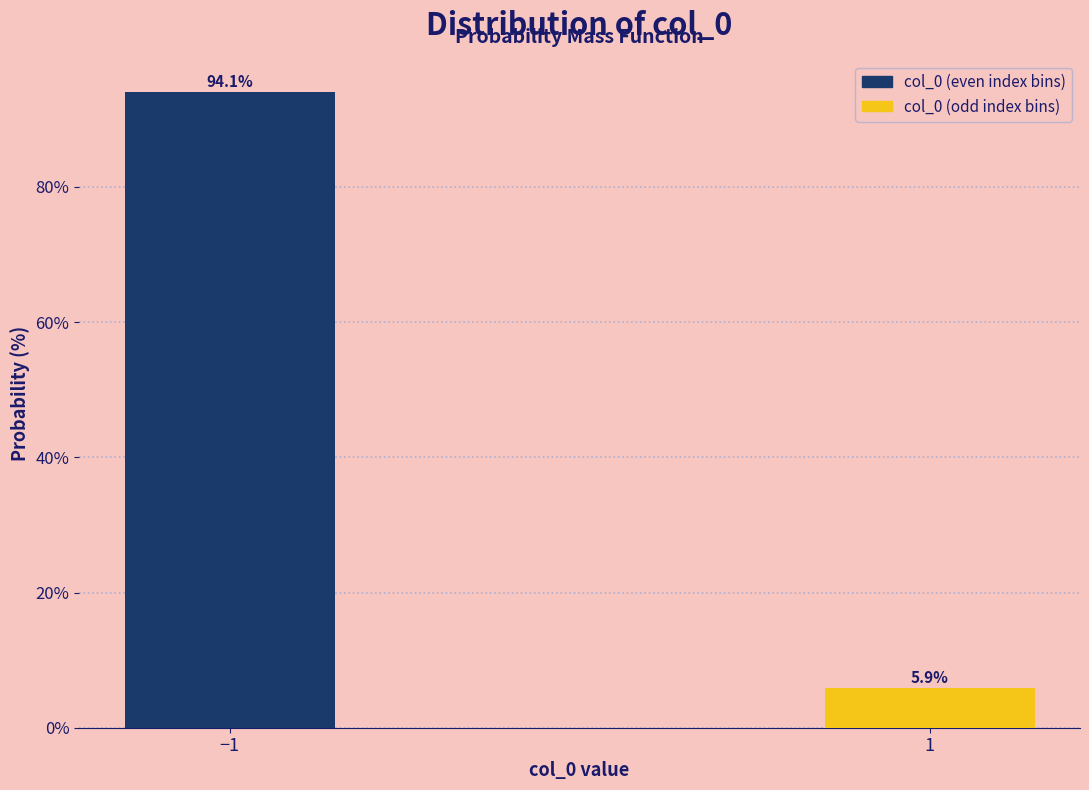

Reading left to right, extract all data points from this chart.

−1=94.1	1=5.9